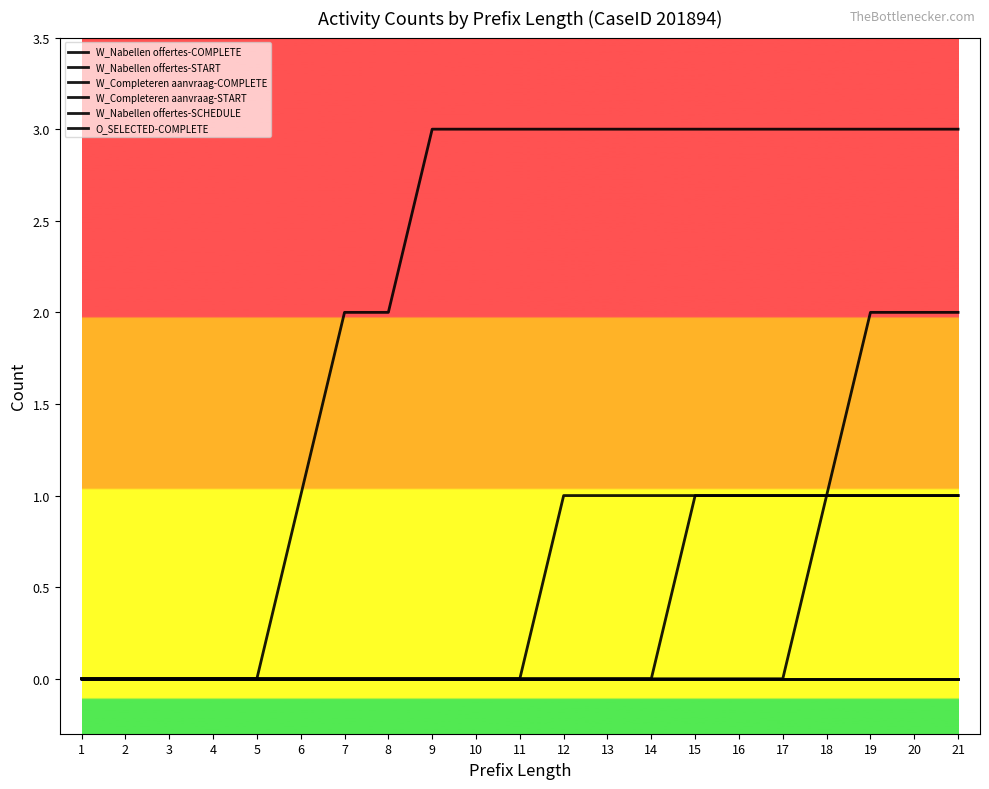

Does the chart have visible grid lines?

No